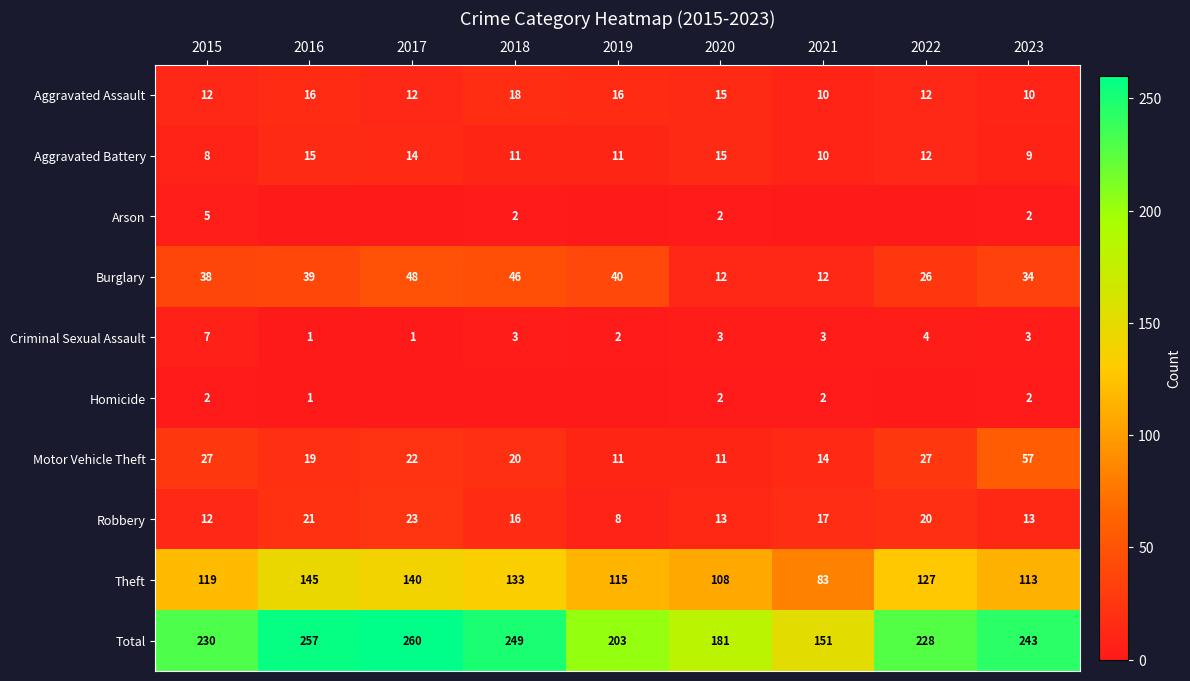

What is the sum of the Total values at 2018 and 2016?

506